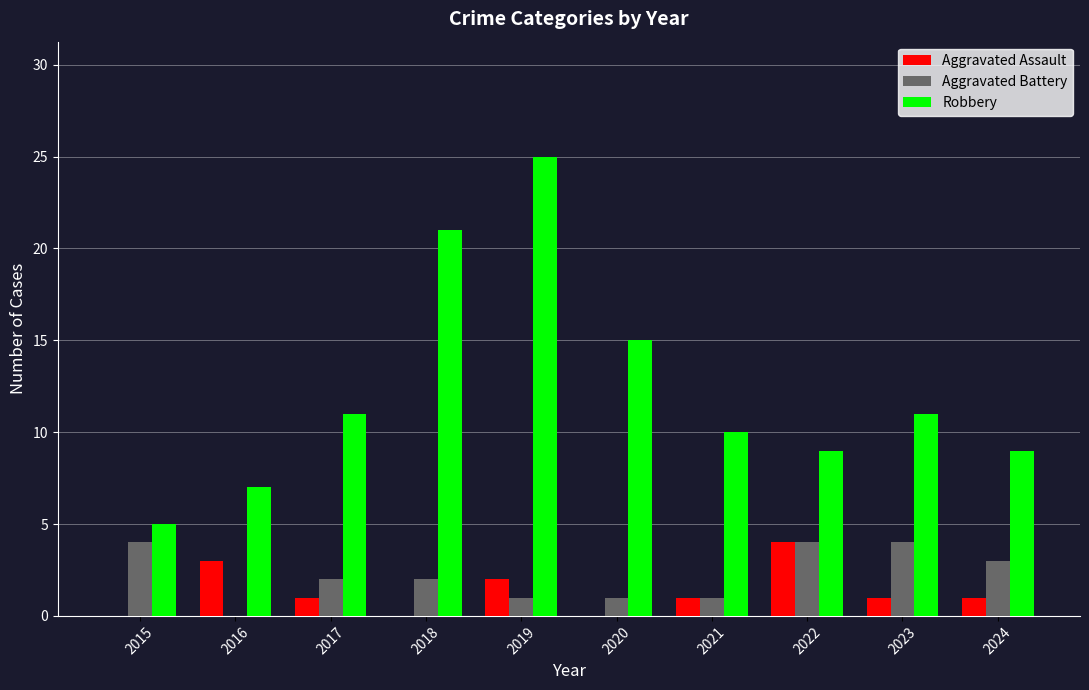

What are all the series names shown in the legend?

Aggravated Assault, Aggravated Battery, Robbery